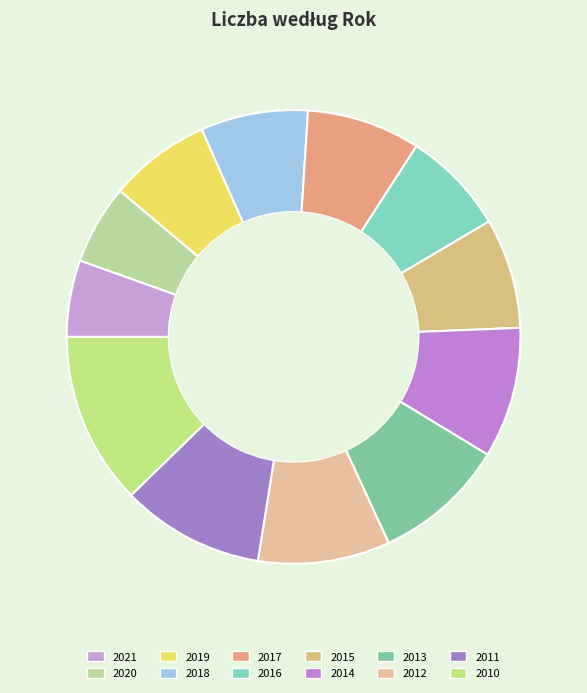

Rank the categories by value from highest to lowest.

2010, 2011, 2013, 2012, 2014, 2017, 2015, 2018, 2016, 2019, 2020, 2021